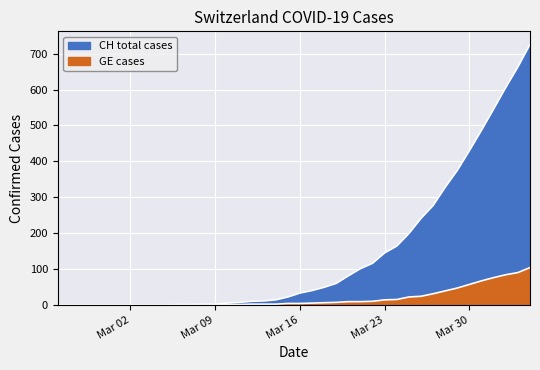

The value of CH at 2020-03-31 is 765. True or false?

False